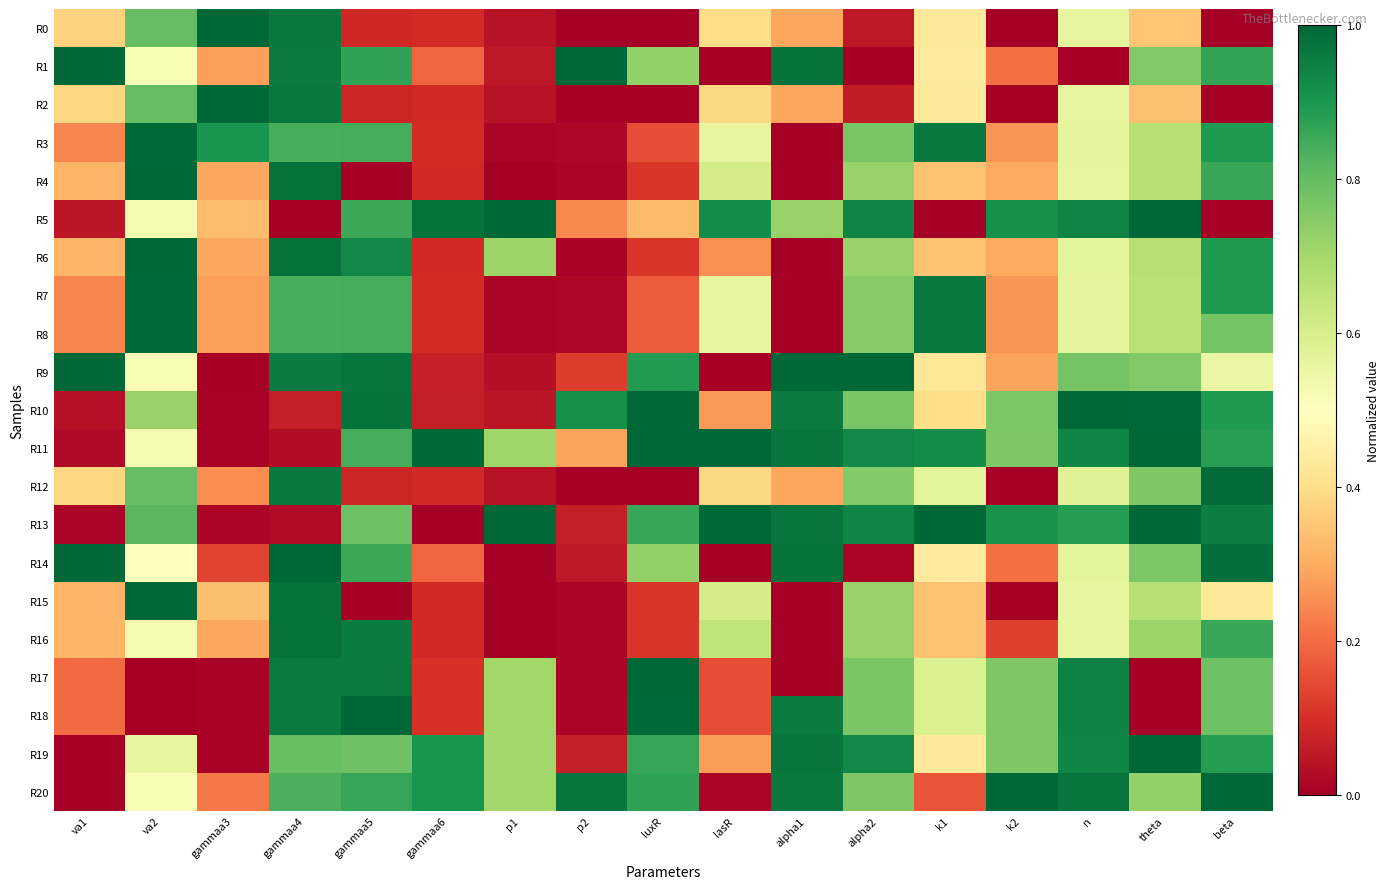

Which label corresponds to the largest value in the chart?

gammaa3